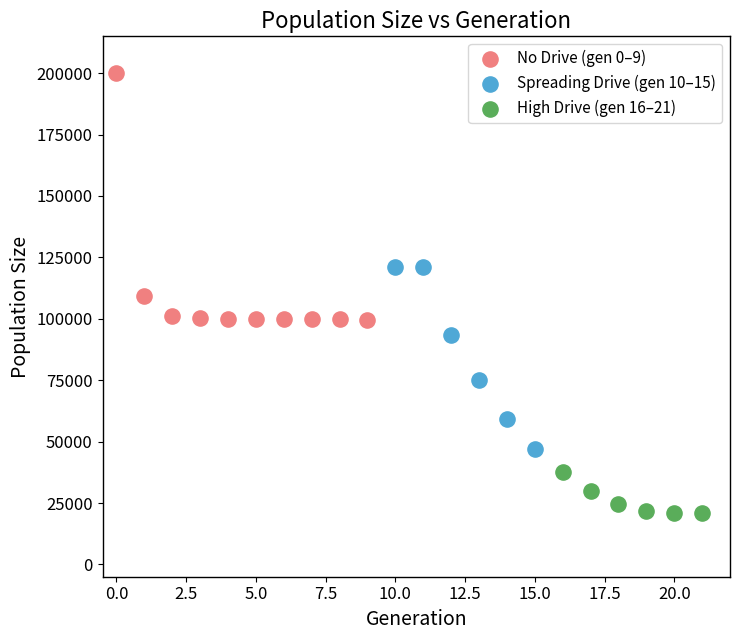

What are all the series names shown in the legend?

No Drive (gen 0–9), Spreading Drive (gen 10–15), High Drive (gen 16–21)